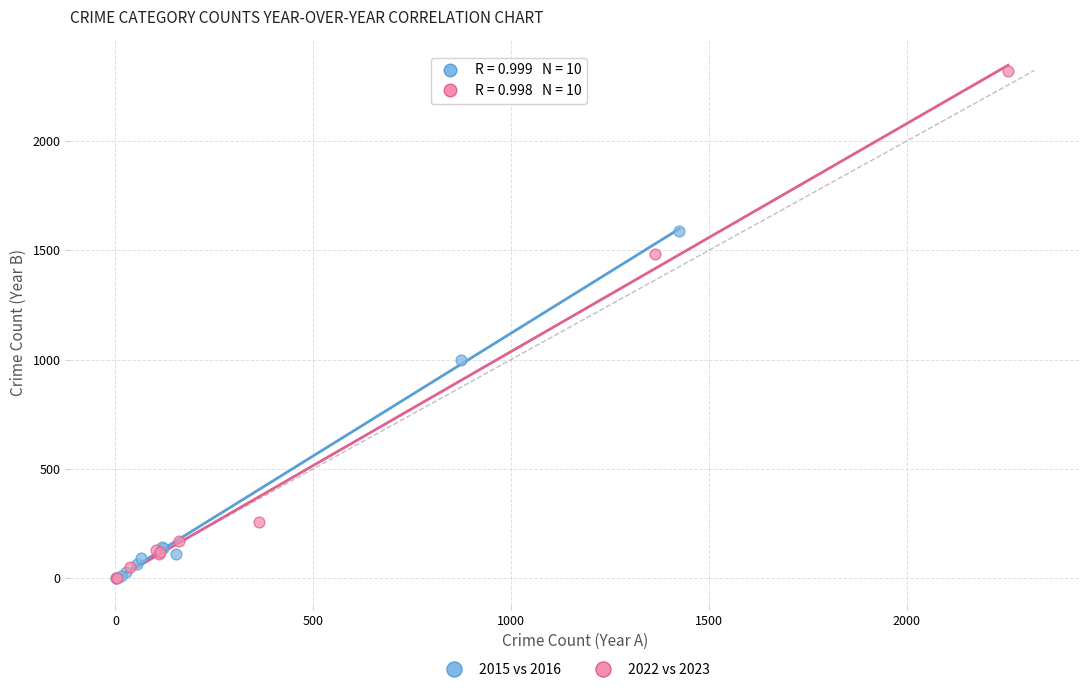

Which series contains the highest Y value?

2022 vs 2023